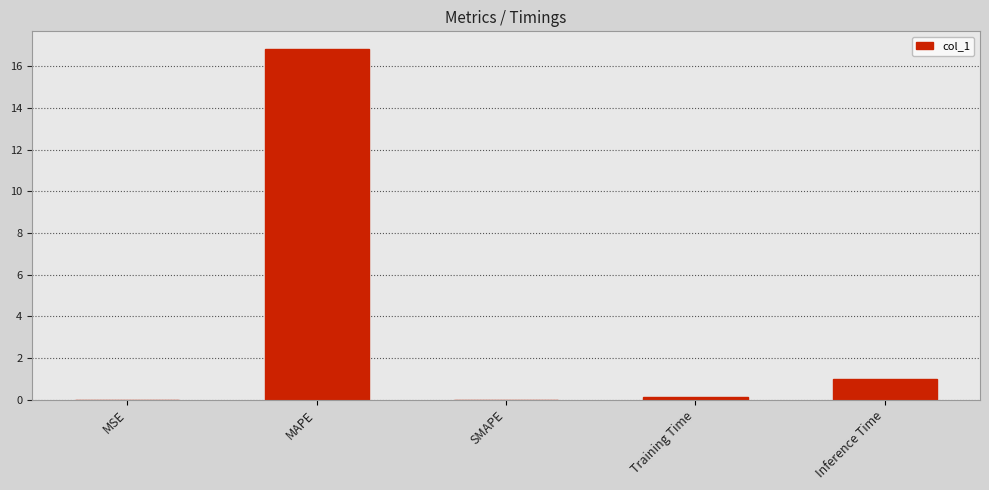

What is the sum of all values?

17.9